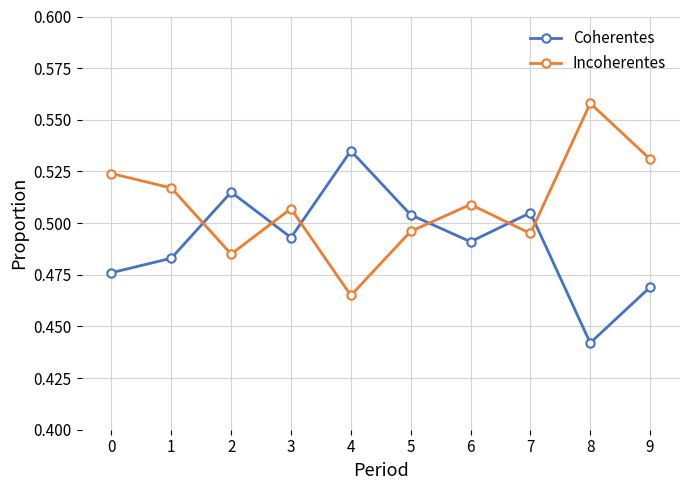

True or false: Coherentes has more than 1 interior local peaks.

True